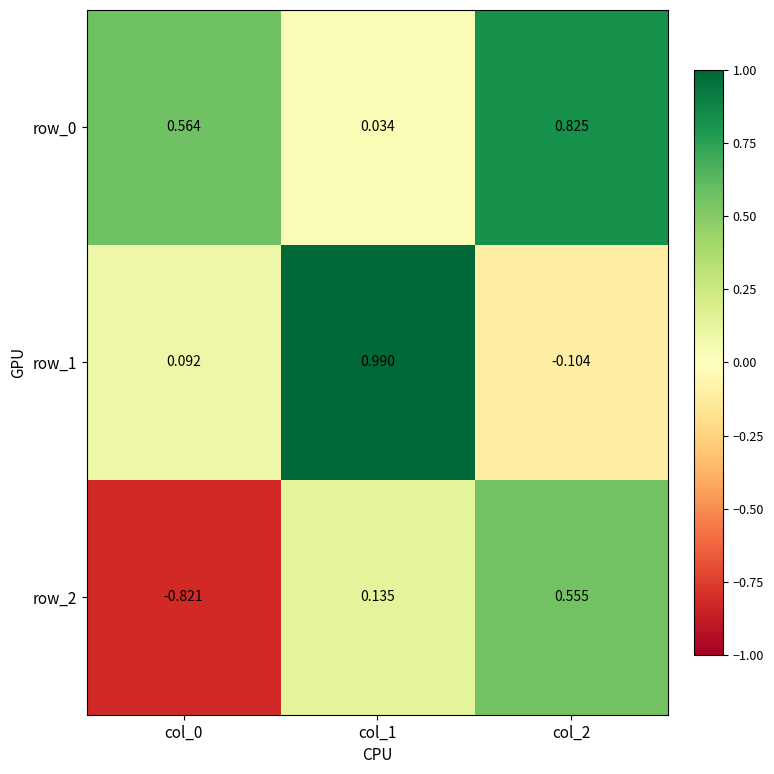

At how many categories does at least one series exceed 0?

3